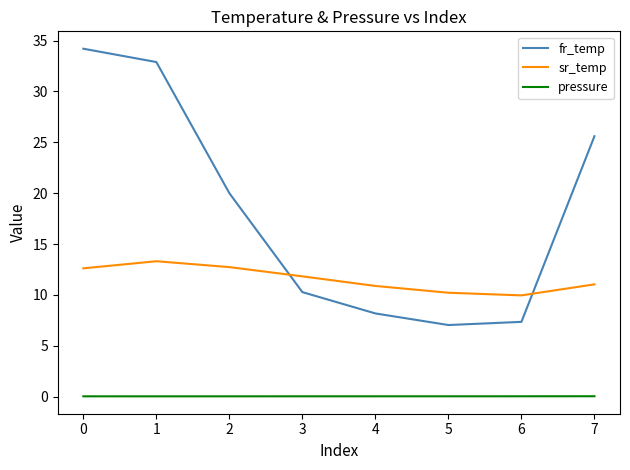

Between 1 and 6, which series saw the biggest shift?

fr_temp